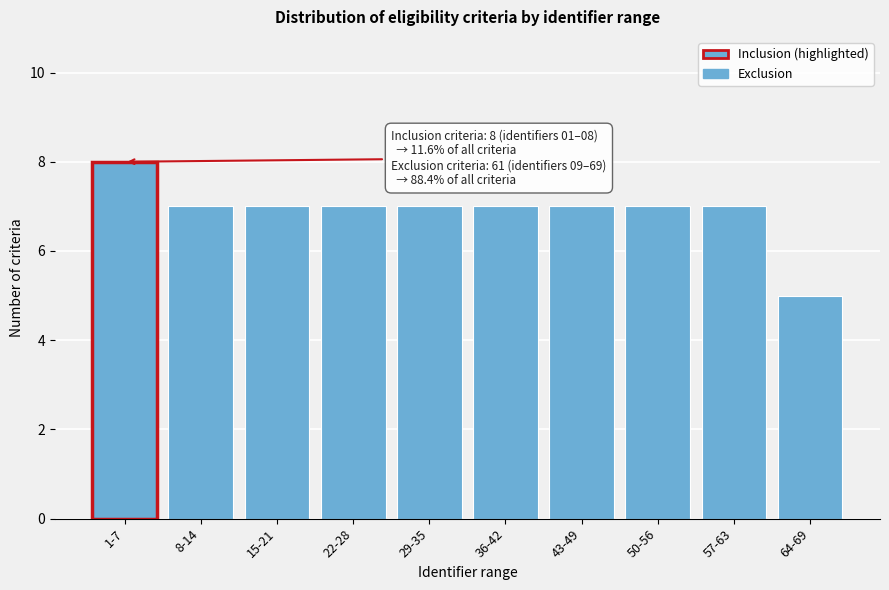

Reading left to right, list all the values displayed in this chart.

1-7=8	8-14=7	15-21=7	22-28=7	29-35=7	36-42=7	43-49=7	50-56=7	57-63=7	64-69=5